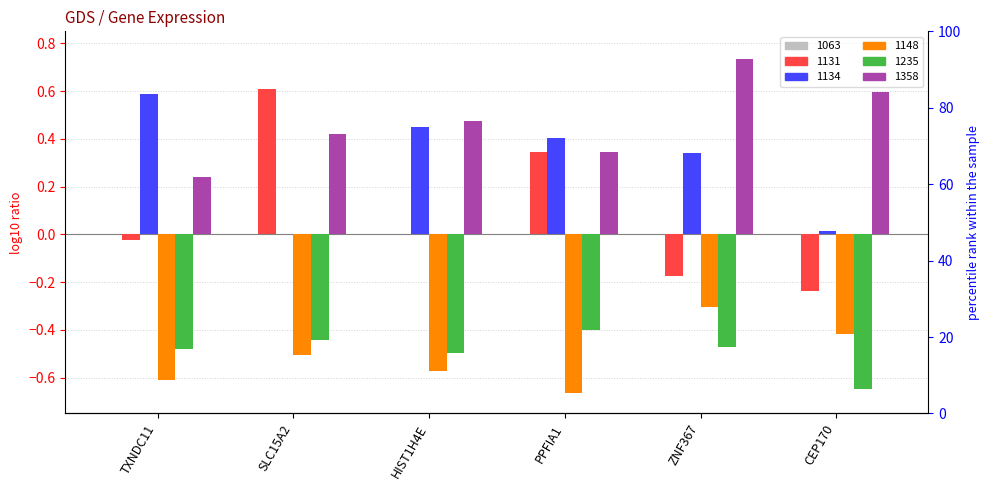

What is the smallest value displayed?

-0.7